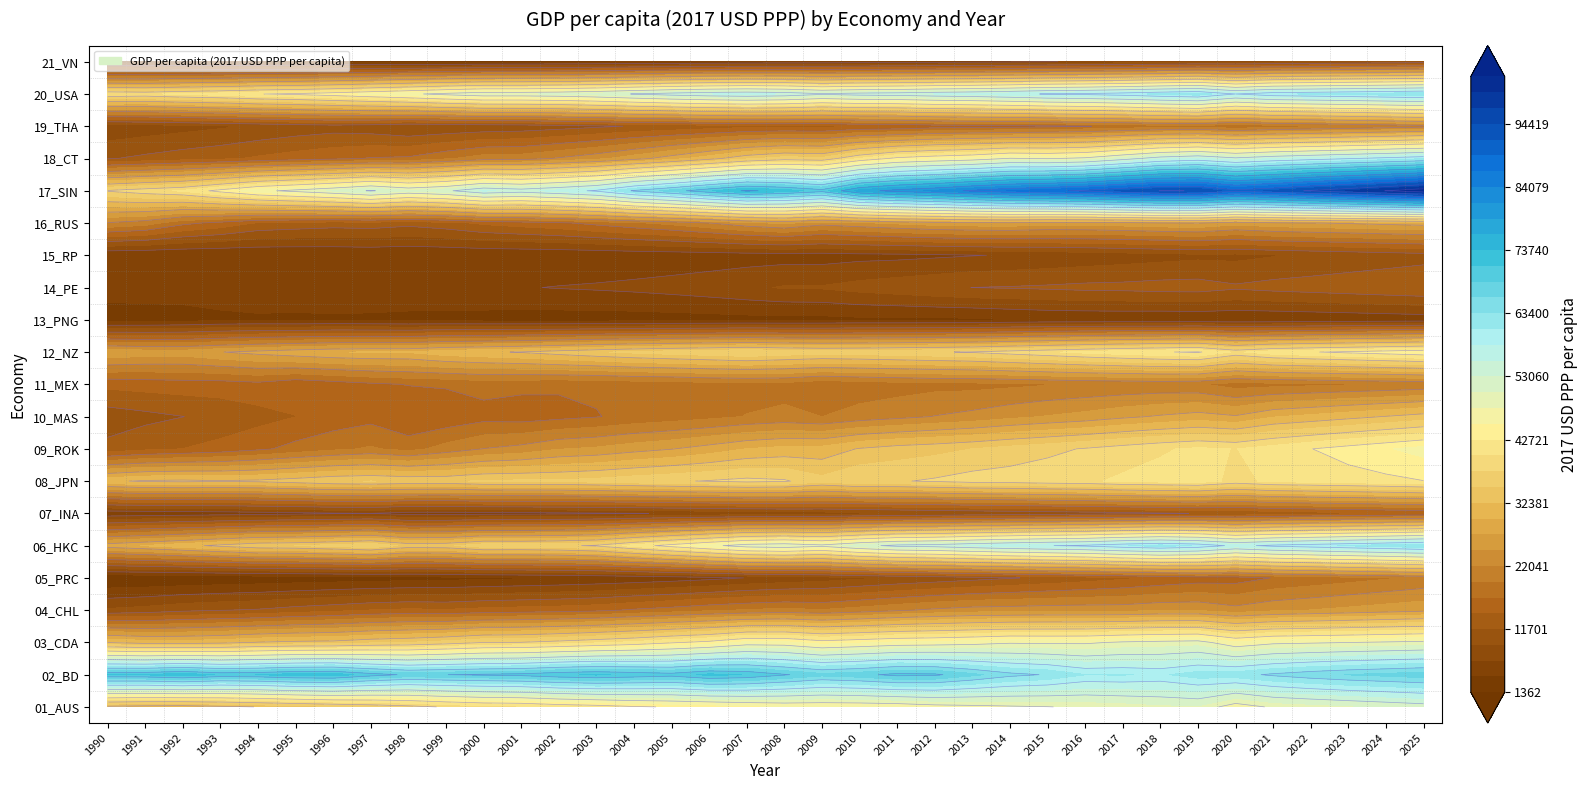

How many values in the 13_PNG series are below 3377?

18